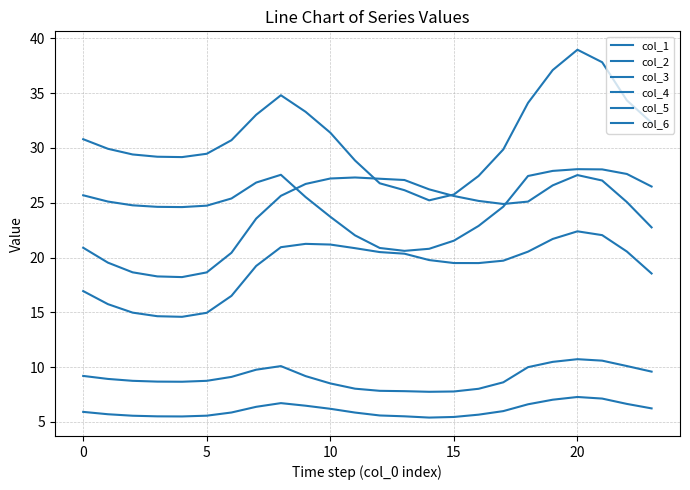

Does the chart display data point markers on the line(s)?

No